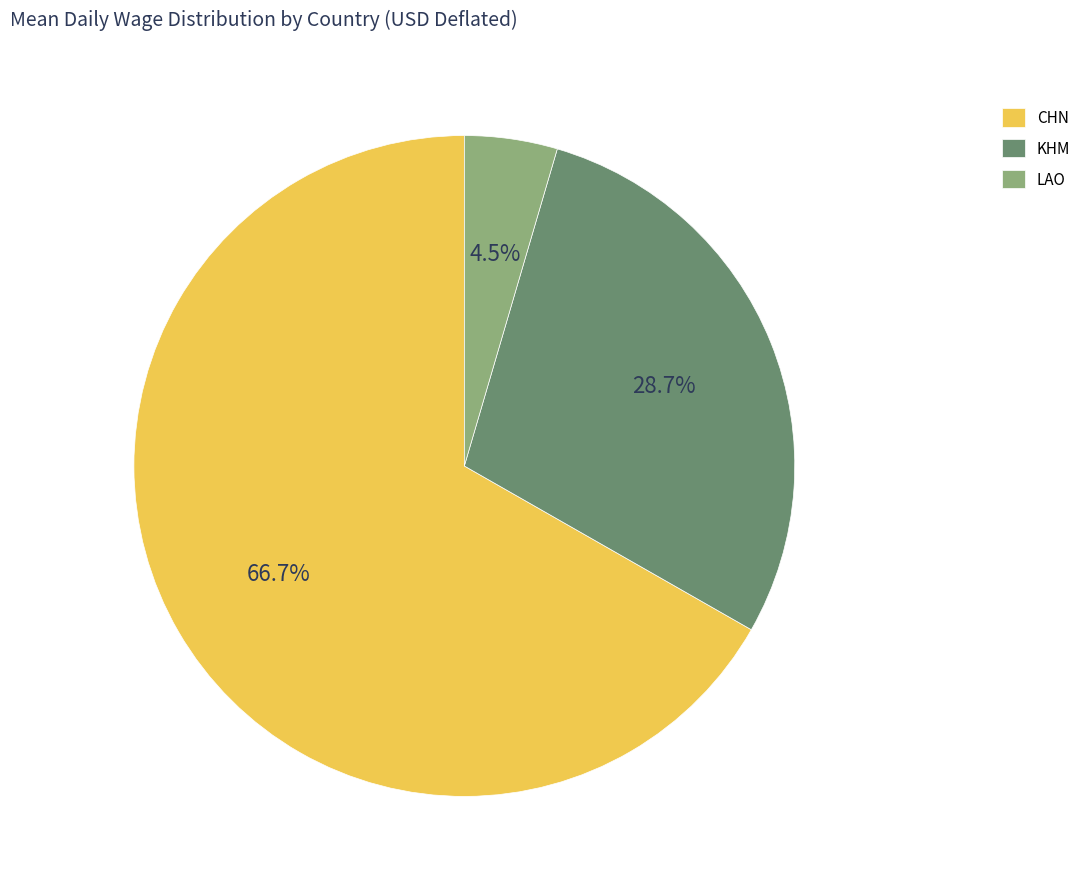

Is the sum of CHN and KHM greater than half?

Yes